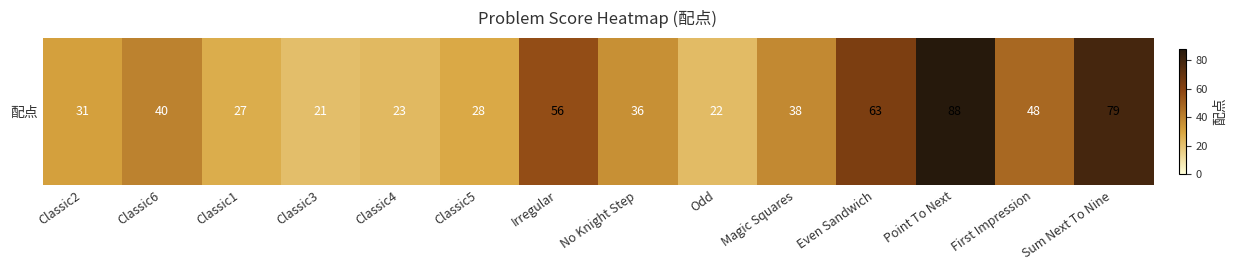

The value at Classic2 is 31. True or false?

True